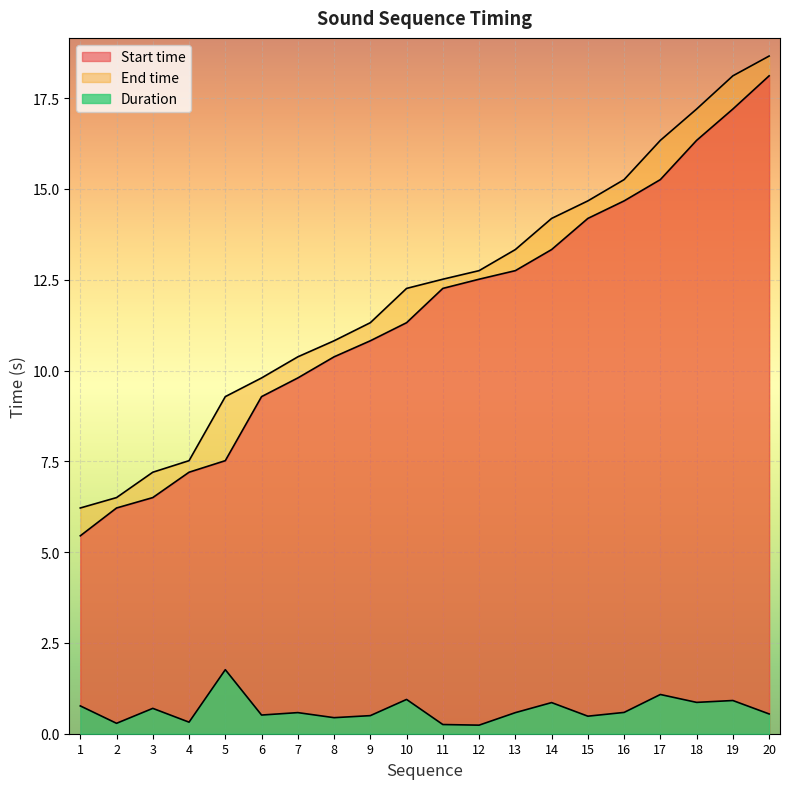

Is the value of Start time at 9 greater than the value of Duration at 2?

Yes